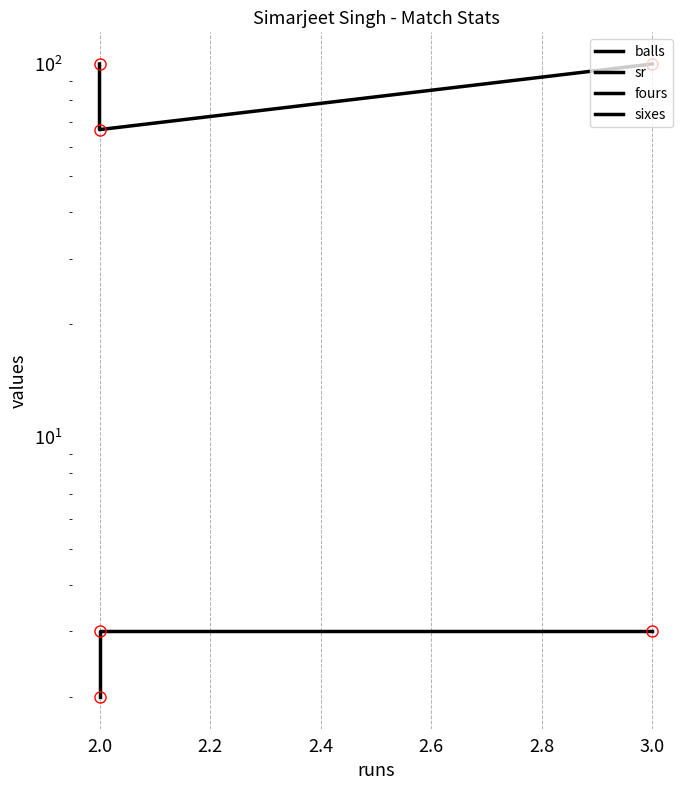

Rank the series by their maximum value, from lowest to highest.

fours, sixes, balls, sr